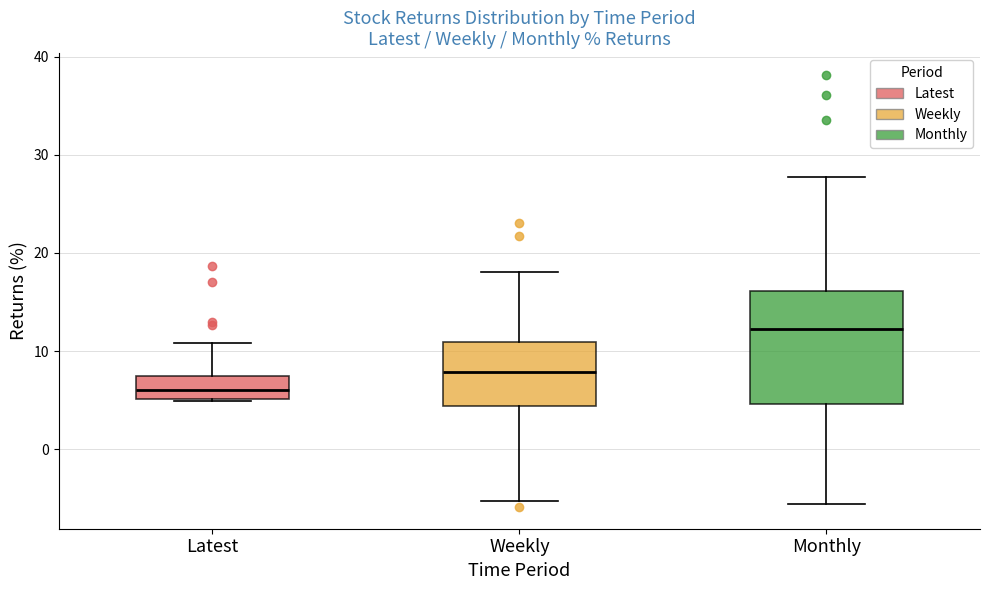

Where does the median line of the box for Latest sit on the y-axis? The values are not printed on the chart, so give them approximately, as read against the axis.

6